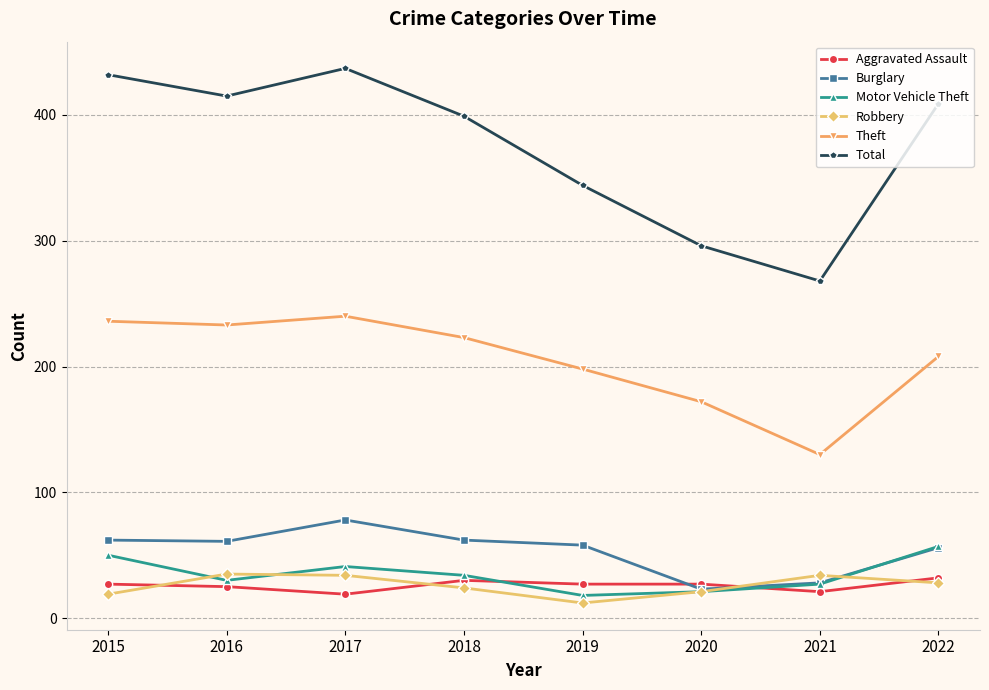

At how many categories does at least one series exceed 140?

8